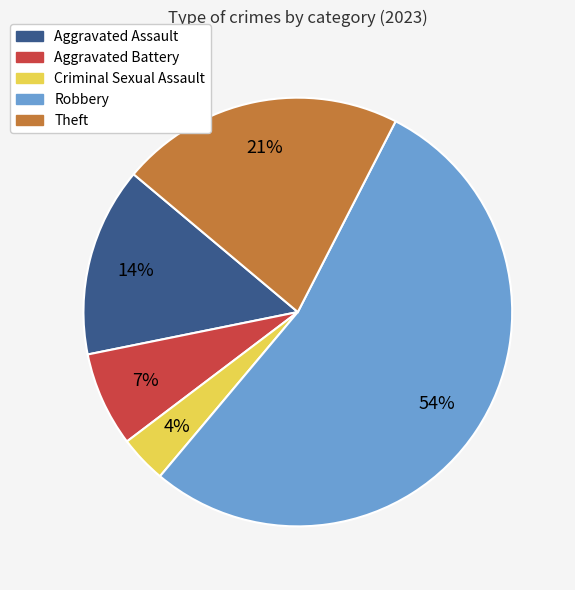

Does any single category account for the majority?

Yes